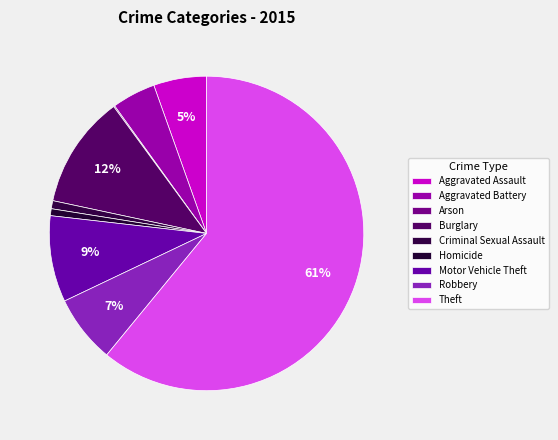

Which slice is the largest?

Theft